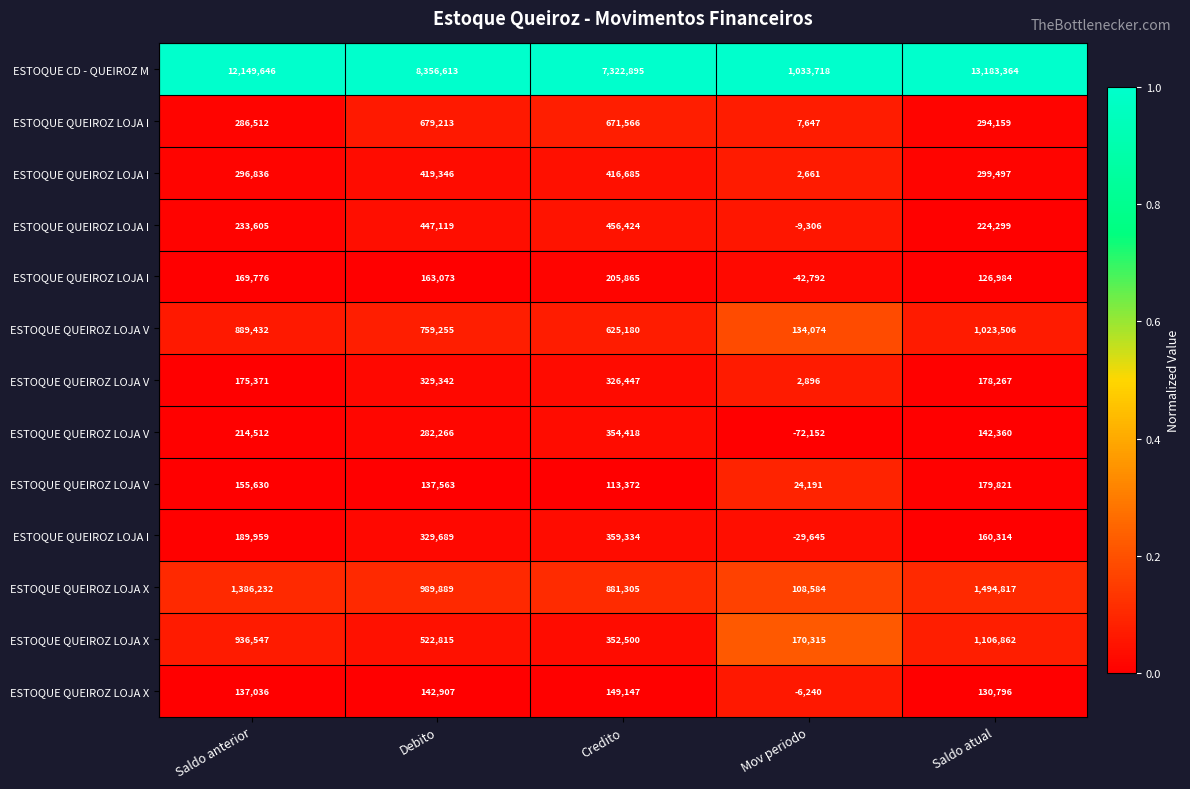

What is the difference between the highest and lowest values at Debito?

1.0